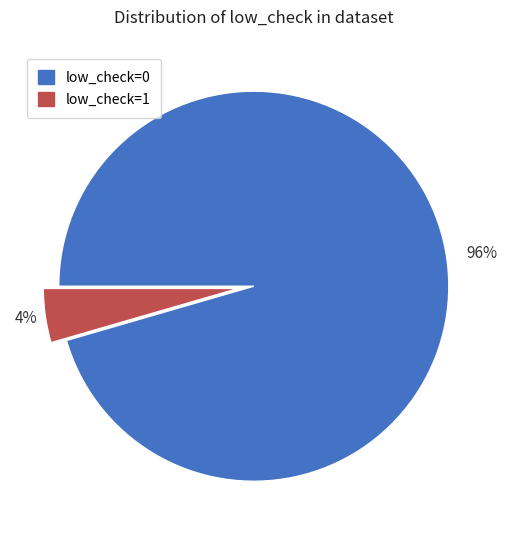

To the nearest percent, what is the combined percentage of low_check=1 and low_check=0?

100%